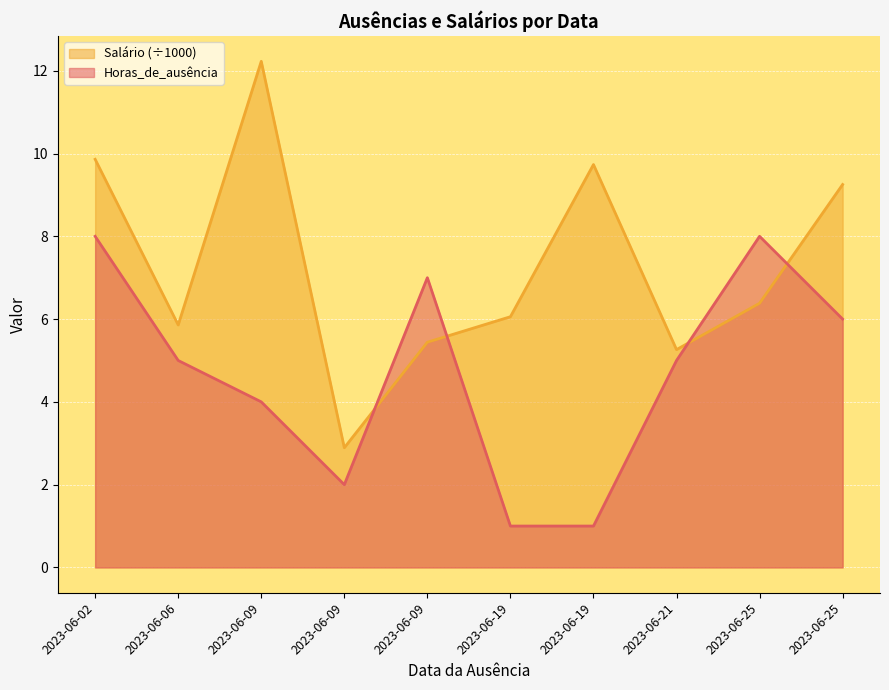

What is the value of the Horas_de_ausência point at the 7th from the left?

1.0